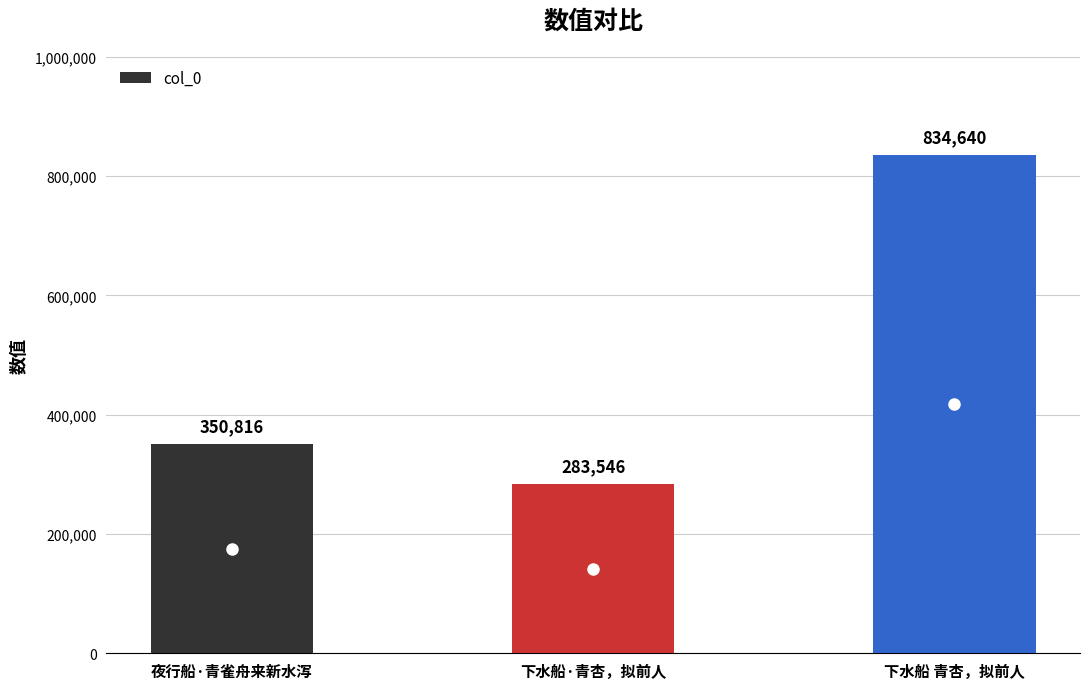

What is the difference between the values at 下水船·青杏，拟前人 and 夜行船·青雀舟来新水泻?

67270